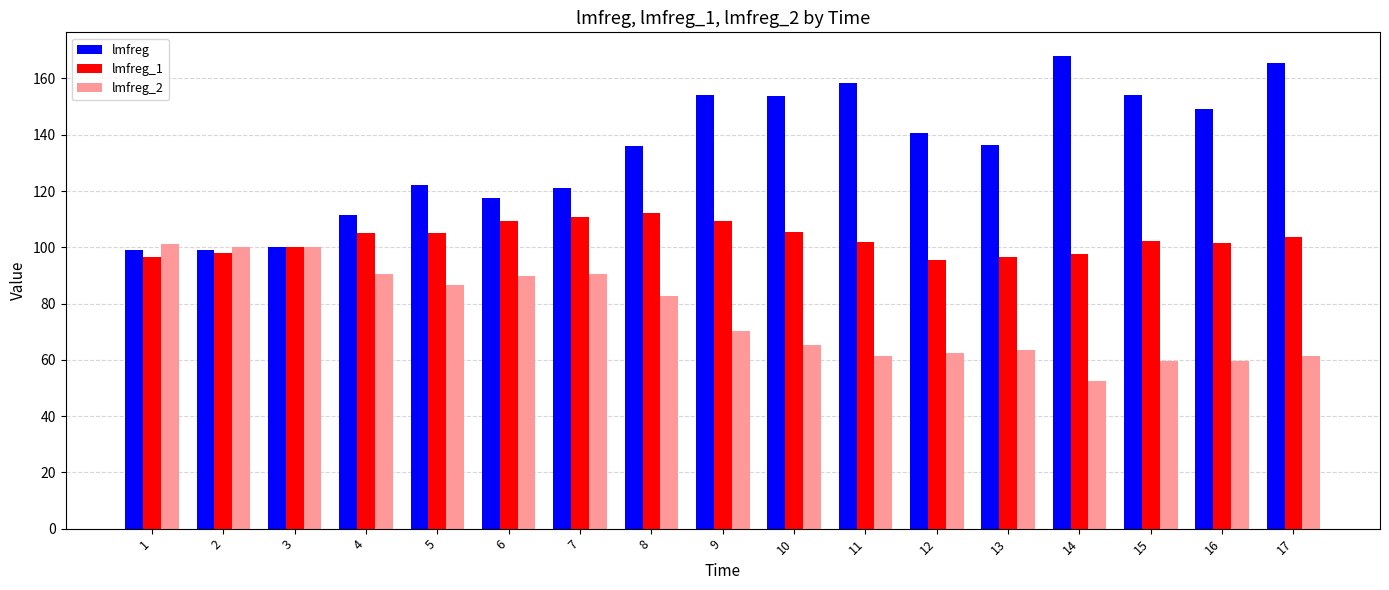

Does the chart contain stacked bars?

No